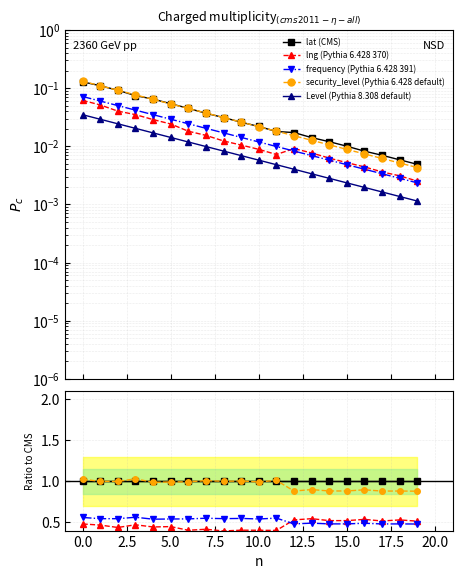

Between 12 and 17, which is larger?

12